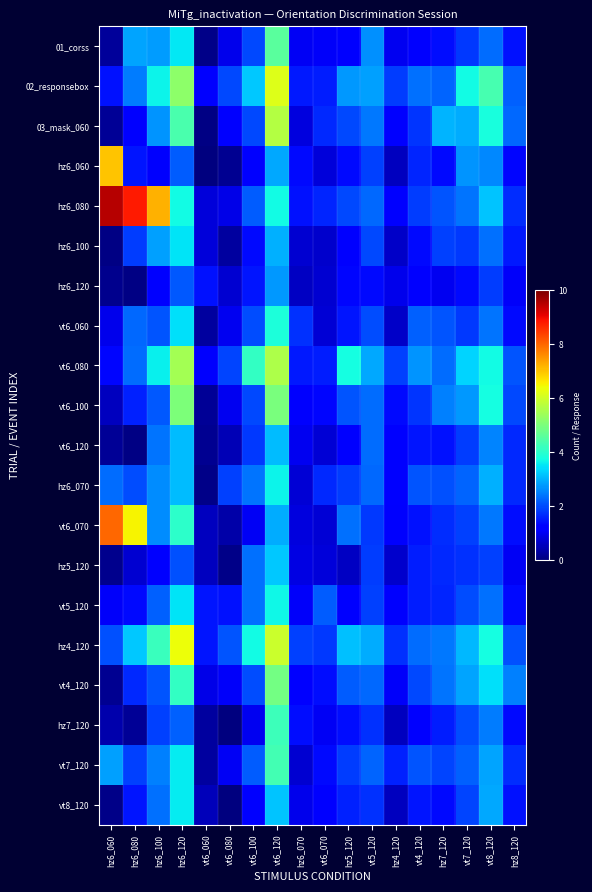

Reading left to right, what are all the values shown in this chart?

01_corss: hz6_060=0.3	hz6_080=2.9	hz6_100=2.8	hz6_120=3.5	vt6_060=0.1	vt6_080=1.0	vt6_100=2.0	vt6_120=4.6	hz6_070=1.1	vt6_070=1.1	hz5_120=1.2	vt5_120=2.7	hz4_120=1.0	vt4_120=1.2	hz7_120=1.4	vt7_120=1.8	vt8_120=2.3	hz8_120=1.4
02_responsebox: hz6_060=1.4	hz6_080=2.5	hz6_100=3.6	hz6_120=5.2	vt6_060=1.3	vt6_080=2.0	vt6_100=3.2	vt6_120=6.2	hz6_070=1.5	vt6_070=1.5	hz5_120=2.7	vt5_120=2.8	hz4_120=1.9	vt4_120=2.4	hz7_120=2.3	vt7_120=3.7	vt8_120=4.4	hz8_120=2.2
03_mask_060: hz6_060=0.2	hz6_080=1.2	hz6_100=2.7	hz6_120=4.4	vt6_060=0.1	vt6_080=1.2	vt6_100=2.0	vt6_120=5.7	hz6_070=0.8	vt6_070=1.7	hz5_120=2.0	vt5_120=2.5	hz4_120=1.3	vt4_120=1.8	hz7_120=3.0	vt7_120=3.0	vt8_120=3.8	hz8_120=2.3
hz6_060: hz6_060=7.0	hz6_080=1.5	hz6_100=1.1	hz6_120=2.2	vt6_060=0.0	vt6_080=0.2	vt6_100=1.2	vt6_120=2.9	hz6_070=1.4	vt6_070=0.8	hz5_120=1.3	vt5_120=1.9	hz4_120=0.6	vt4_120=1.6	hz7_120=1.4	vt7_120=2.7	vt8_120=2.6	hz8_120=1.3
hz6_080: hz6_060=9.5	hz6_080=8.8	hz6_100=7.2	hz6_120=3.7	vt6_060=0.8	vt6_080=0.9	vt6_100=2.2	vt6_120=3.7	hz6_070=1.4	vt6_070=1.6	hz5_120=2.0	vt5_120=2.3	hz4_120=1.2	vt4_120=1.8	hz7_120=2.1	vt7_120=2.4	vt8_120=3.2	hz8_120=1.7
hz6_100: hz6_060=0.1	hz6_080=1.9	hz6_100=2.8	hz6_120=3.5	vt6_060=0.8	vt6_080=0.3	vt6_100=1.3	vt6_120=3.0	hz6_070=0.7	vt6_070=0.7	hz5_120=1.2	vt5_120=2.0	hz4_120=0.6	vt4_120=1.4	hz7_120=1.9	vt7_120=1.8	vt8_120=2.4	hz8_120=1.5
hz6_120: hz6_060=0.1	hz6_080=0.0	hz6_100=1.2	hz6_120=2.1	vt6_060=1.4	vt6_080=0.7	vt6_100=1.5	vt6_120=2.8	hz6_070=0.6	vt6_070=0.7	hz5_120=1.3	vt5_120=1.3	hz4_120=1.0	vt4_120=1.2	hz7_120=1.0	vt7_120=1.3	vt8_120=1.9	hz8_120=1.1
vt6_060: hz6_060=1.0	hz6_080=2.3	hz6_100=2.1	hz6_120=3.4	vt6_060=0.3	vt6_080=1.0	vt6_100=2.0	vt6_120=3.9	hz6_070=1.8	vt6_070=0.8	hz5_120=1.5	vt5_120=2.0	hz4_120=0.7	vt4_120=2.2	hz7_120=2.1	vt7_120=1.8	vt8_120=2.4	hz8_120=1.3
vt6_080: hz6_060=1.3	hz6_080=2.3	hz6_100=3.6	hz6_120=5.5	vt6_060=1.1	vt6_080=1.9	vt6_100=4.1	vt6_120=5.6	hz6_070=1.5	vt6_070=1.5	hz5_120=3.8	vt5_120=2.9	hz4_120=1.9	vt4_120=2.7	hz7_120=2.3	vt7_120=3.4	vt8_120=3.7	hz8_120=2.1
vt6_100: hz6_060=0.6	hz6_080=1.6	hz6_100=2.1	hz6_120=5.0	vt6_060=0.2	vt6_080=1.0	vt6_100=2.0	vt6_120=5.0	hz6_070=1.1	vt6_070=1.3	hz5_120=2.1	vt5_120=2.3	hz4_120=1.3	vt4_120=1.8	hz7_120=2.5	vt7_120=2.7	vt8_120=3.8	hz8_120=2.0
vt6_120: hz6_060=0.2	hz6_080=0.1	hz6_100=2.4	hz6_120=3.1	vt6_060=0.2	vt6_080=0.5	vt6_100=1.8	vt6_120=3.1	hz6_070=1.0	vt6_070=0.7	hz5_120=1.3	vt5_120=2.3	hz4_120=1.2	vt4_120=1.4	hz7_120=1.4	vt7_120=1.8	vt8_120=2.5	hz8_120=1.7
hz6_070: hz6_060=2.3	hz6_080=2.0	hz6_100=2.6	hz6_120=3.1	vt6_060=0.1	vt6_080=1.9	vt6_100=2.4	vt6_120=3.7	hz6_070=0.8	vt6_070=1.7	hz5_120=1.9	vt5_120=2.3	hz4_120=1.3	vt4_120=2.1	hz7_120=2.0	vt7_120=2.2	vt8_120=3.0	hz8_120=1.7
vt6_070: hz6_060=8.0	hz6_080=6.5	hz6_100=2.6	hz6_120=4.0	vt6_060=0.6	vt6_080=0.4	vt6_100=1.0	vt6_120=3.0	hz6_070=0.8	vt6_070=0.7	hz5_120=2.4	vt5_120=1.8	hz4_120=1.1	vt4_120=1.4	hz7_120=1.7	vt7_120=1.9	vt8_120=2.5	hz8_120=1.4
hz5_120: hz6_060=0.1	hz6_080=0.7	hz6_100=1.2	hz6_120=2.1	vt6_060=0.6	vt6_080=0.1	vt6_100=2.4	vt6_120=3.2	hz6_070=0.9	vt6_070=0.8	hz5_120=0.6	vt5_120=1.9	hz4_120=0.7	vt4_120=1.6	hz7_120=1.6	vt7_120=1.7	vt8_120=1.9	hz8_120=1.0
vt5_120: hz6_060=1.1	hz6_080=1.4	hz6_100=2.2	hz6_120=3.5	vt6_060=1.5	vt6_080=1.4	vt6_100=2.4	vt6_120=3.7	hz6_070=1.1	vt6_070=2.2	hz5_120=1.3	vt5_120=1.9	hz4_120=1.1	vt4_120=1.5	hz7_120=1.6	vt7_120=2.0	vt8_120=2.4	hz8_120=1.3
hz4_120: hz6_060=2.0	hz6_080=3.2	hz6_100=4.2	hz6_120=6.4	vt6_060=1.5	vt6_080=2.1	vt6_100=3.7	vt6_120=6.0	hz6_070=1.9	vt6_070=1.8	hz5_120=3.2	vt5_120=2.9	hz4_120=1.7	vt4_120=2.3	hz7_120=2.4	vt7_120=3.1	vt8_120=3.8	hz8_120=2.1
vt4_120: hz6_060=0.2	hz6_080=1.7	hz6_100=2.1	hz6_120=4.1	vt6_060=0.9	vt6_080=1.1	vt6_100=2.0	vt6_120=4.9	hz6_070=1.2	vt6_070=1.4	hz5_120=2.2	vt5_120=2.3	hz4_120=1.1	vt4_120=2.0	hz7_120=2.4	vt7_120=2.9	vt8_120=3.5	hz8_120=2.5
hz7_120: hz6_060=0.4	hz6_080=0.2	hz6_100=1.9	hz6_120=2.2	vt6_060=0.3	vt6_080=0.0	vt6_100=1.0	vt6_120=4.3	hz6_070=1.4	vt6_070=1.0	hz5_120=1.4	vt5_120=1.7	hz4_120=0.6	vt4_120=1.2	hz7_120=1.5	vt7_120=2.0	vt8_120=2.5	hz8_120=1.3
vt7_120: hz6_060=2.8	hz6_080=1.9	hz6_100=2.5	hz6_120=3.6	vt6_060=0.3	vt6_080=1.0	vt6_100=2.2	vt6_120=4.3	hz6_070=0.7	vt6_070=1.3	hz5_120=1.9	vt5_120=2.3	hz4_120=1.6	vt4_120=2.1	hz7_120=1.9	vt7_120=2.2	vt8_120=2.9	hz8_120=1.7
vt8_120: hz6_060=0.1	hz6_080=1.5	hz6_100=2.4	hz6_120=3.6	vt6_060=0.5	vt6_080=0.0	vt6_100=1.2	vt6_120=3.2	hz6_070=1.0	vt6_070=1.3	hz5_120=1.6	vt5_120=1.7	hz4_120=0.6	vt4_120=1.5	hz7_120=1.4	vt7_120=1.9	vt8_120=2.9	hz8_120=1.4